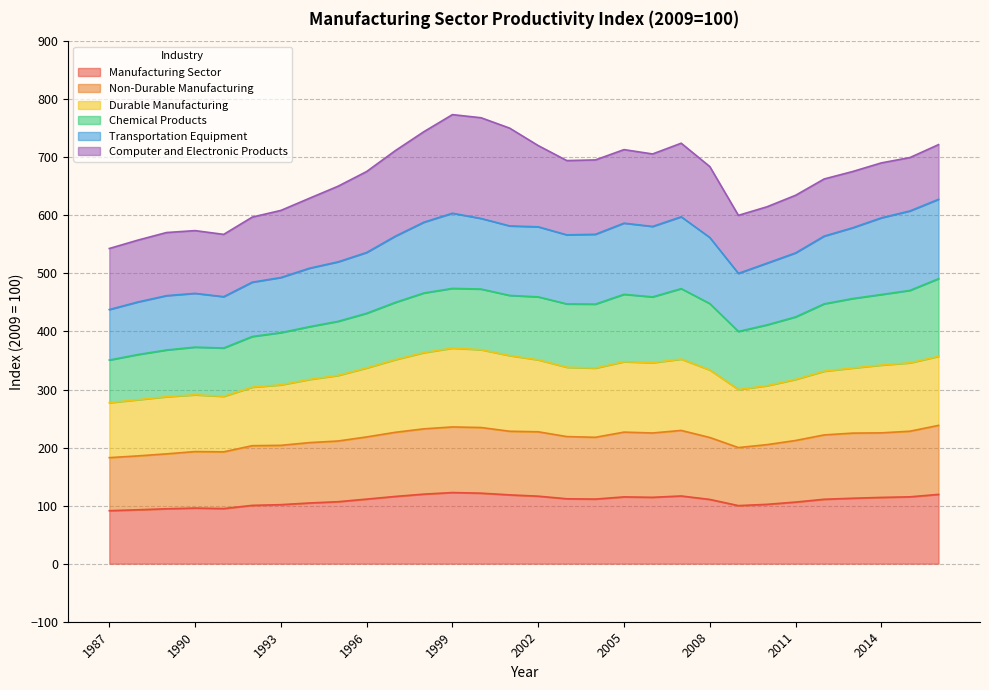

True or false: Durable Manufacturing has a value of 1070.1 at 2009.

False